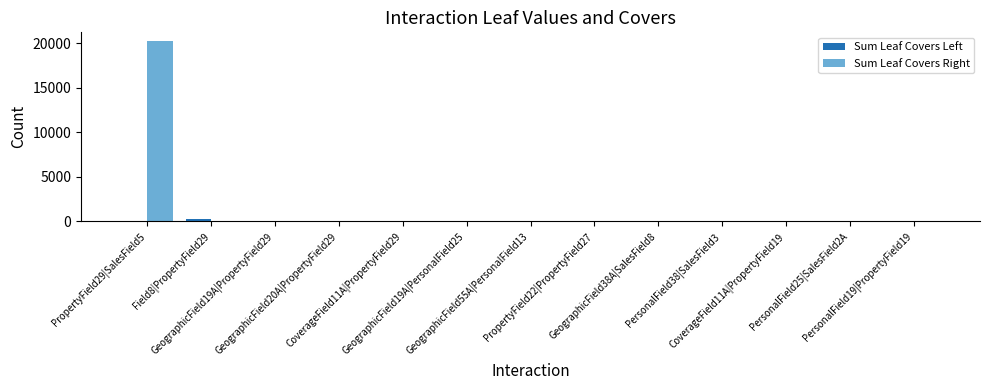

How many data points in Sum Leaf Covers Left are above 2?

7